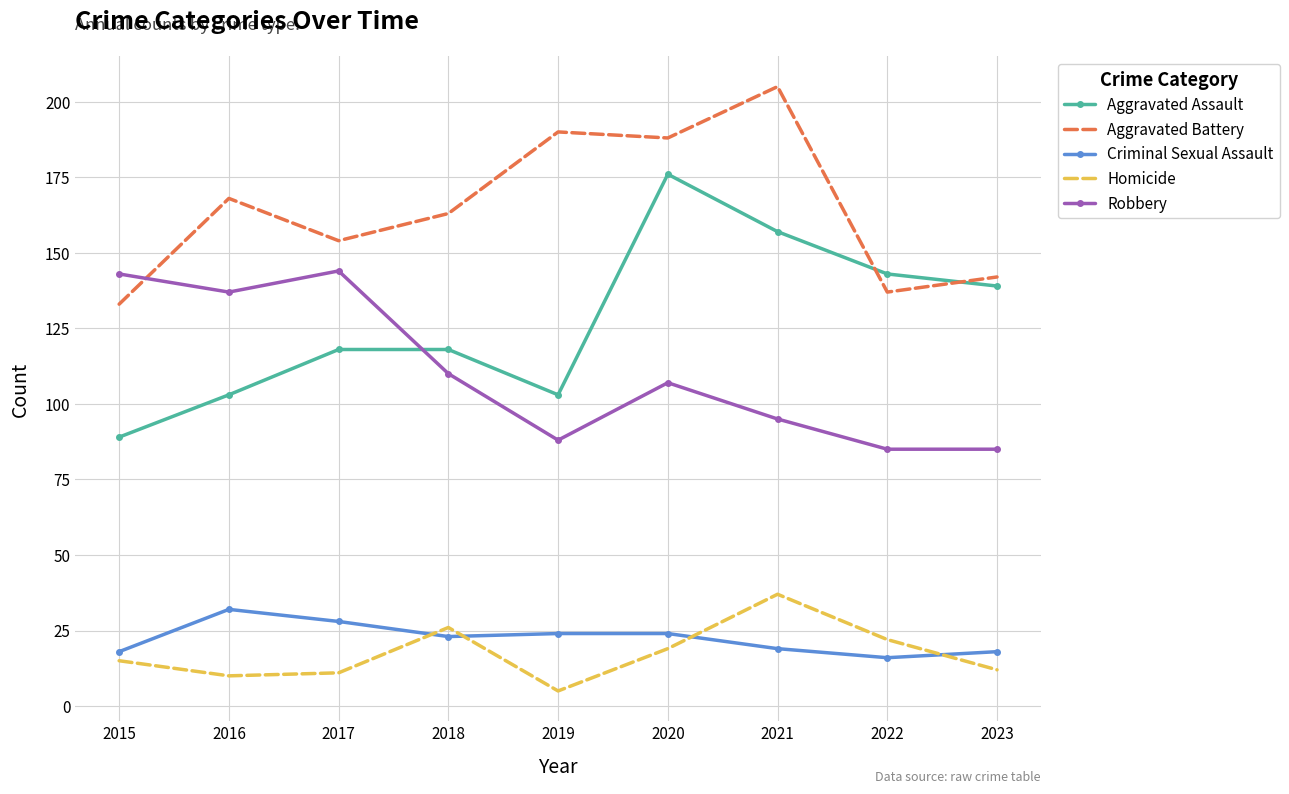

What is the average value of the Robbery series?

110